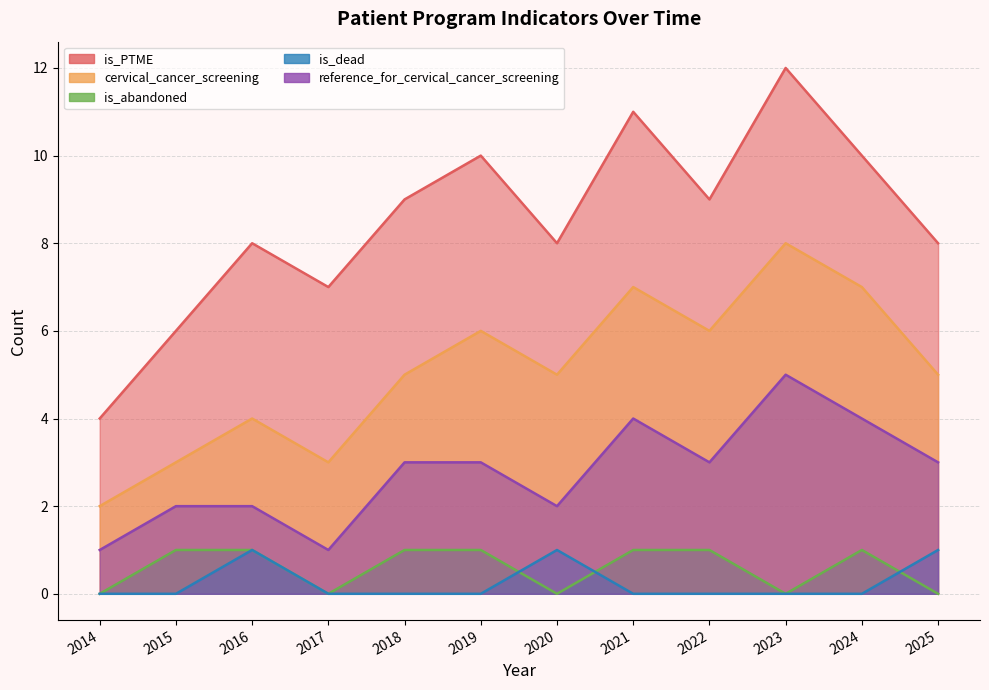

Reading left to right, list all the values displayed in this chart.

is_PTME: 2014=4	2015=6	2016=8	2017=7	2018=9	2019=10	2020=8	2021=11	2022=9	2023=12	2024=10	2025=8
cervical_cancer_screening: 2014=2	2015=3	2016=4	2017=3	2018=5	2019=6	2020=5	2021=7	2022=6	2023=8	2024=7	2025=5
is_abandoned: 2014=0	2015=1	2016=1	2017=0	2018=1	2019=1	2020=0	2021=1	2022=1	2023=0	2024=1	2025=0
is_dead: 2014=0	2015=0	2016=1	2017=0	2018=0	2019=0	2020=1	2021=0	2022=0	2023=0	2024=0	2025=1
reference_for_cervical_cancer_screening: 2014=1	2015=2	2016=2	2017=1	2018=3	2019=3	2020=2	2021=4	2022=3	2023=5	2024=4	2025=3